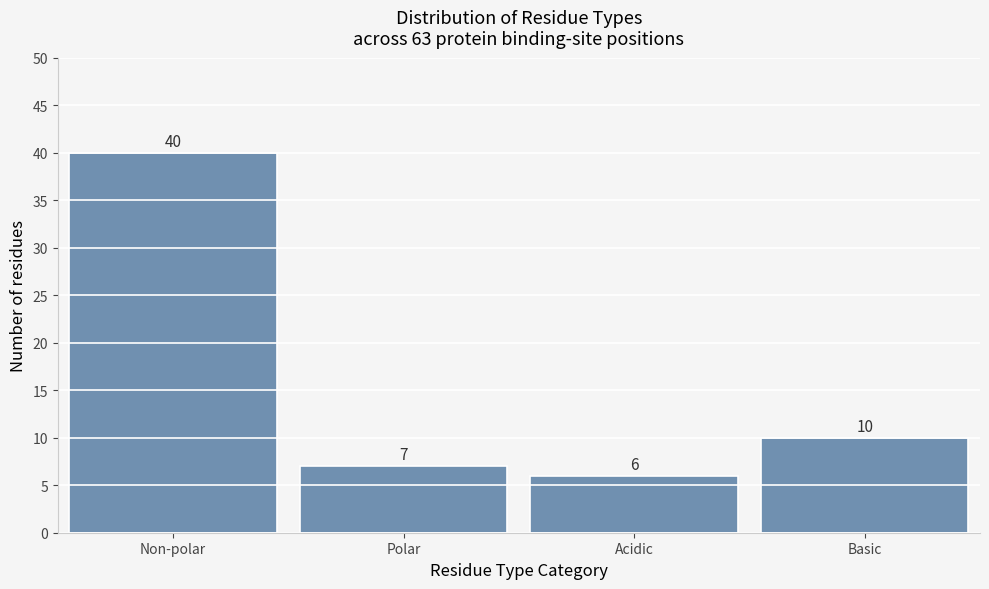

Reading right to left, transcribe all the data shown in this chart.

Basic=10	Acidic=6	Polar=7	Non-polar=40